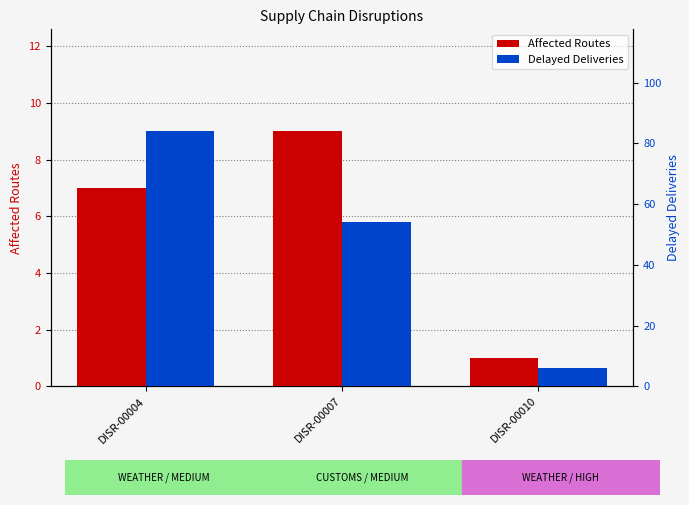

At which category is the sum across all series the highest?

DISR-00004